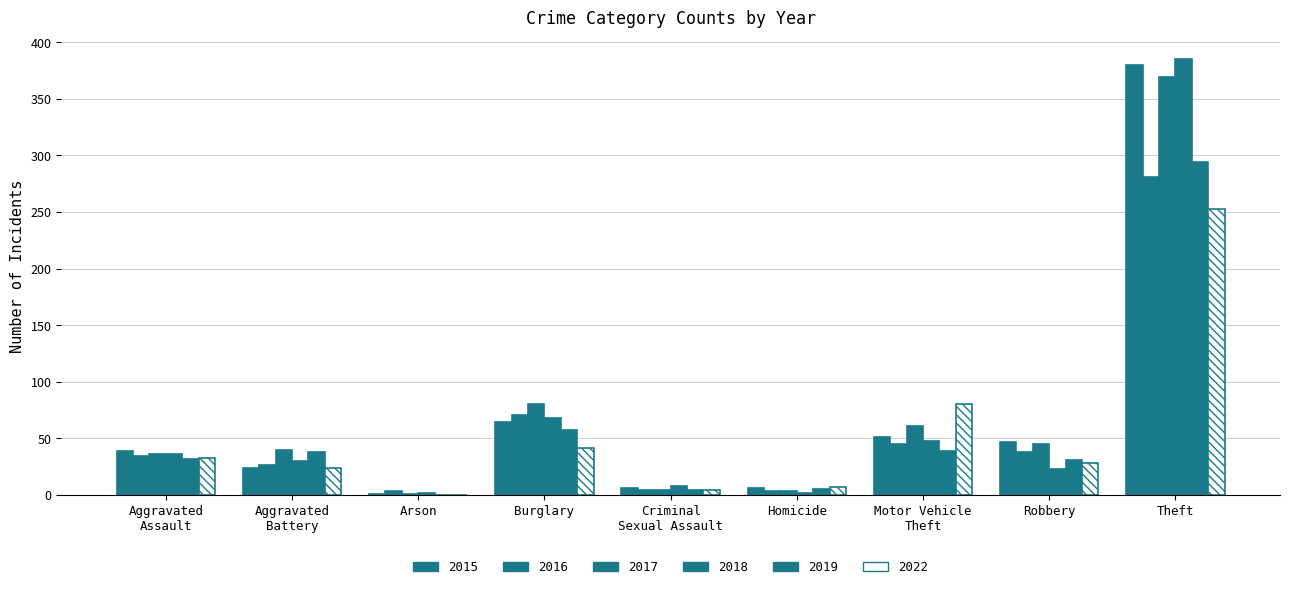

Are the bars horizontal?

No